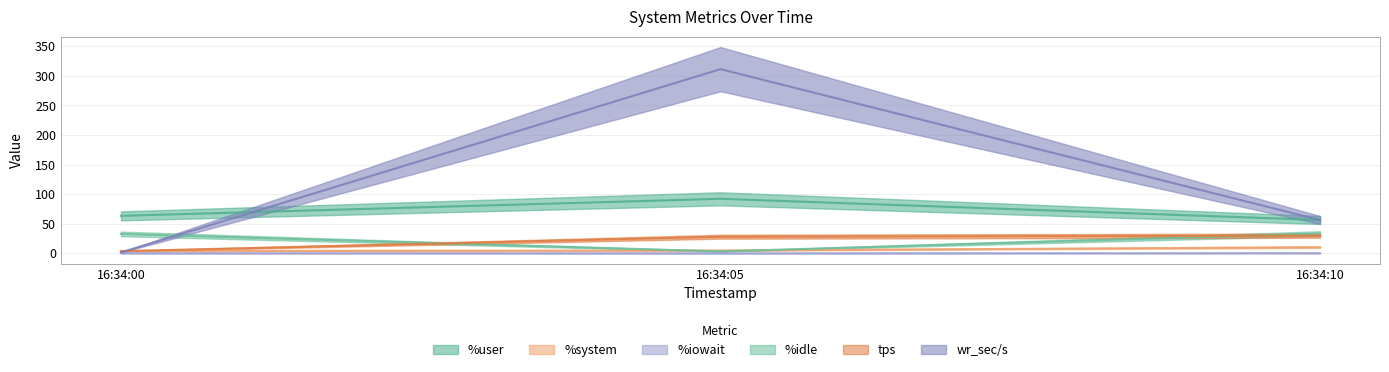

What is the value of the %iowait point at the 1st from the left?

0.1